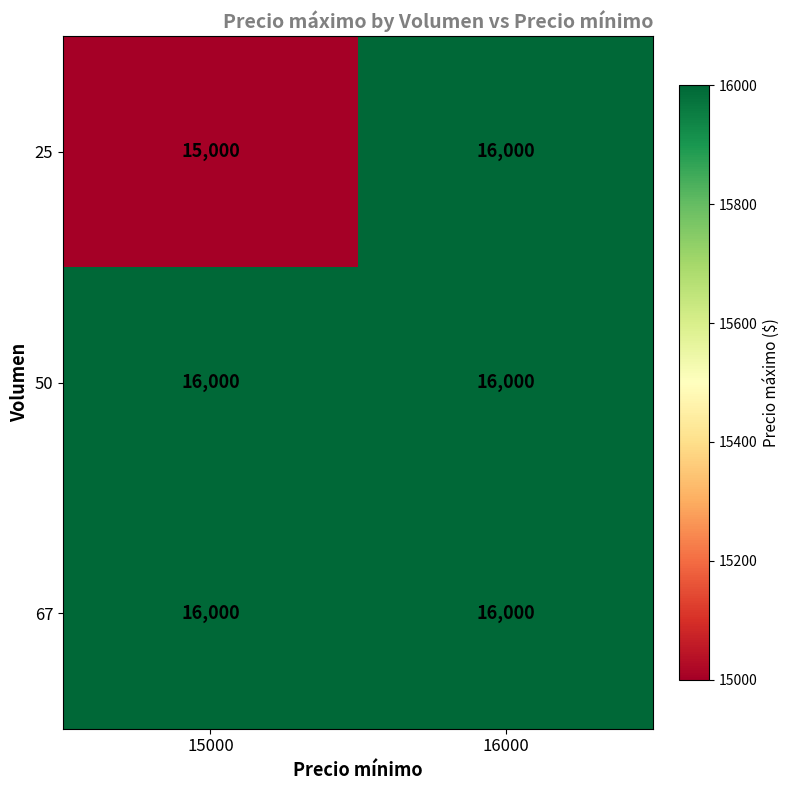

Reading left to right, what are all the values shown in this chart?

25: 15000=15000	16000=16000
50: 15000=16000	16000=16000
67: 15000=16000	16000=16000